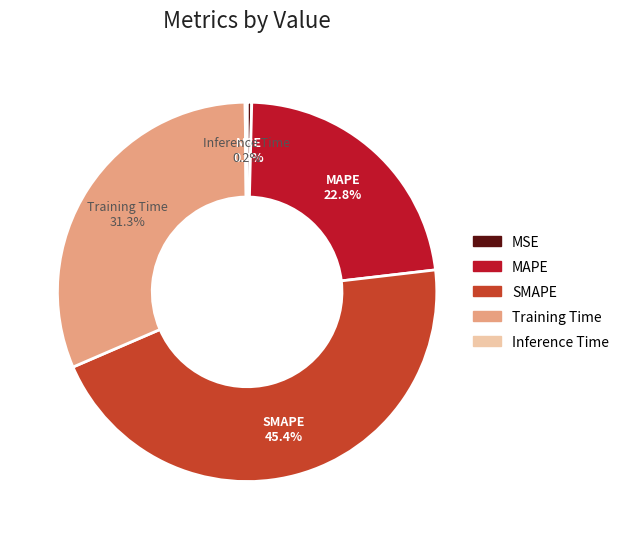

To the nearest percent, what is the difference between the largest and smallest slice percentages?

45%